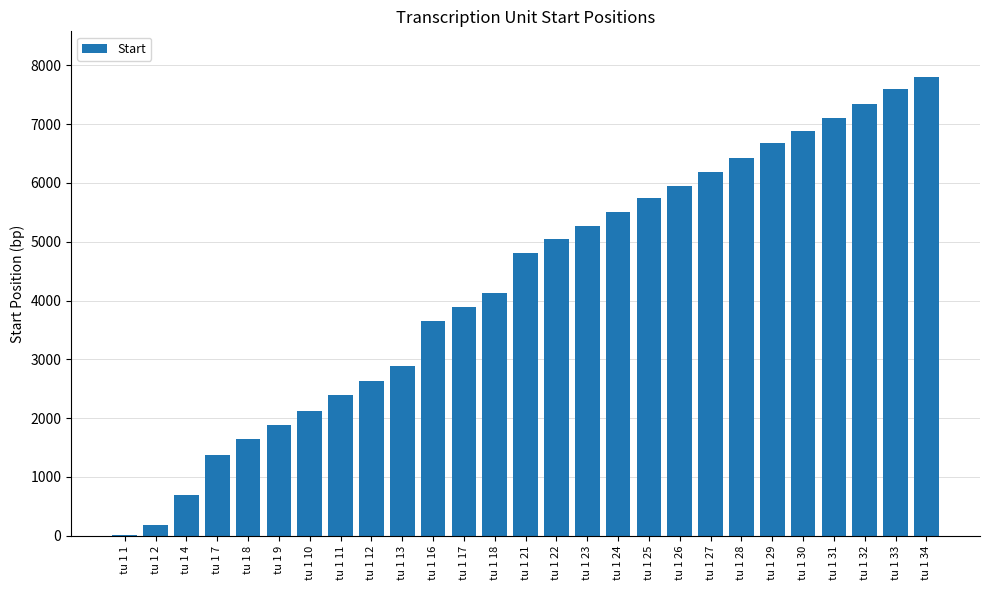

True or false: the data shows 4120 at tu 1 18.

True